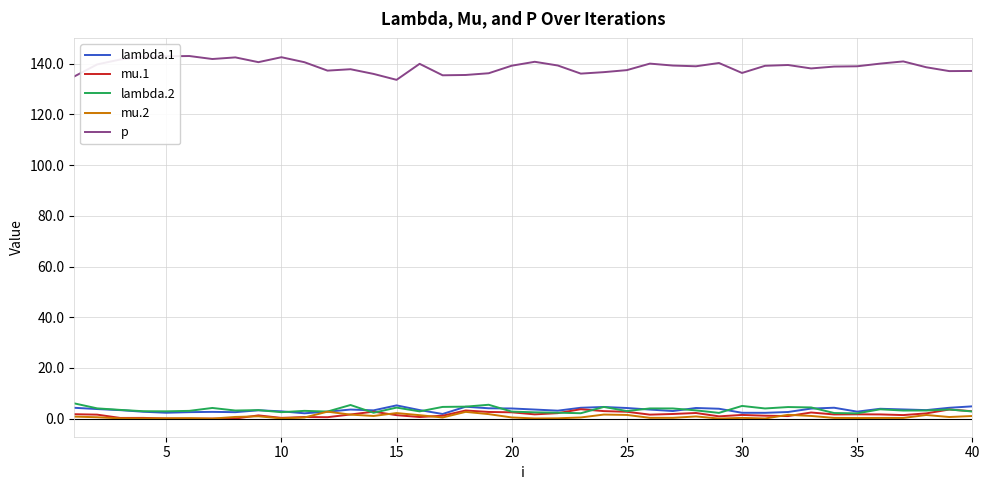

True or false: p and lambda.2 cross at least once.

False